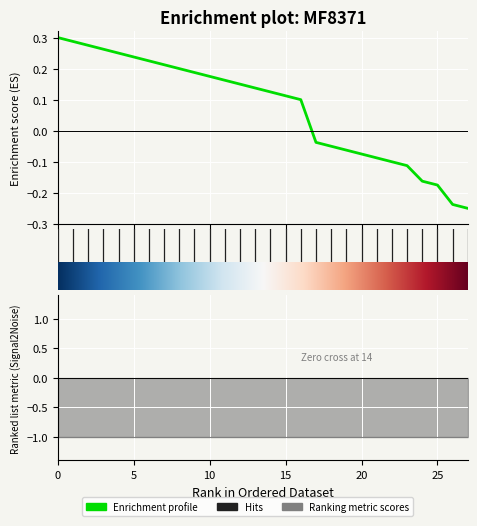

What is the change in value from 23 to 27?

-0.1